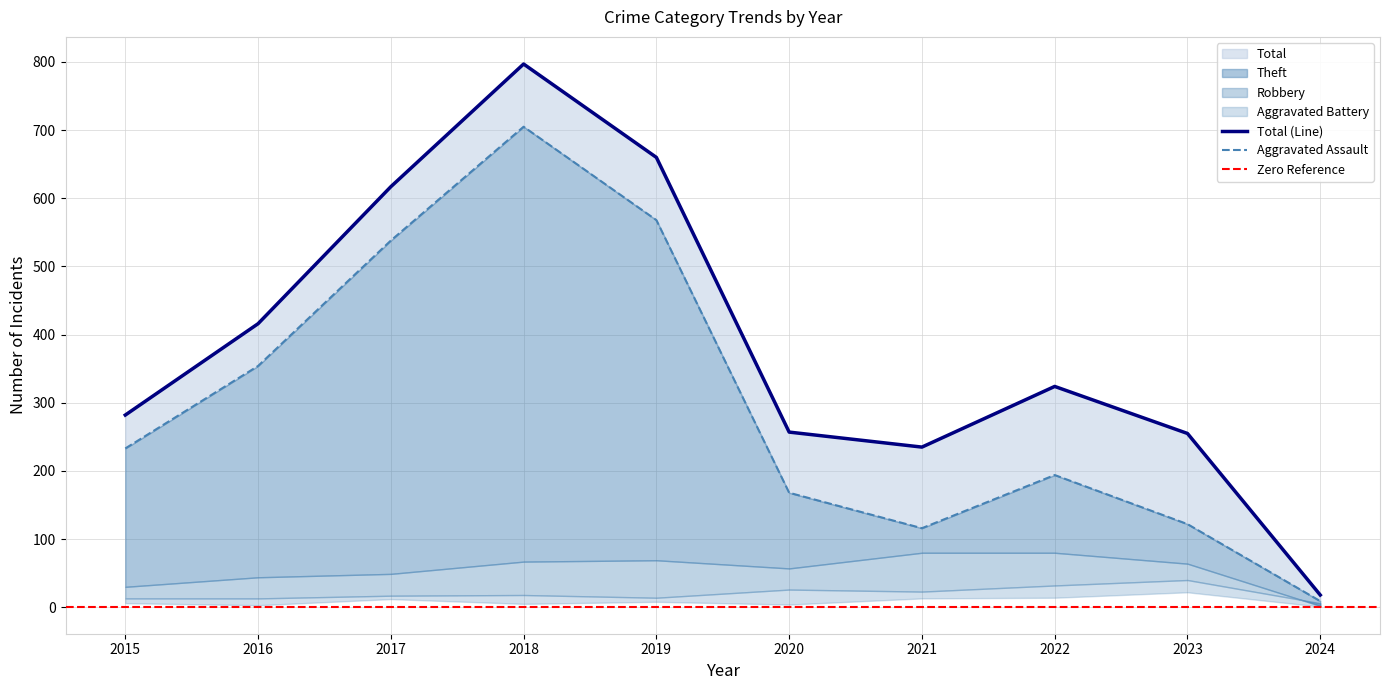

At which category is the sum across all series the highest?

2018